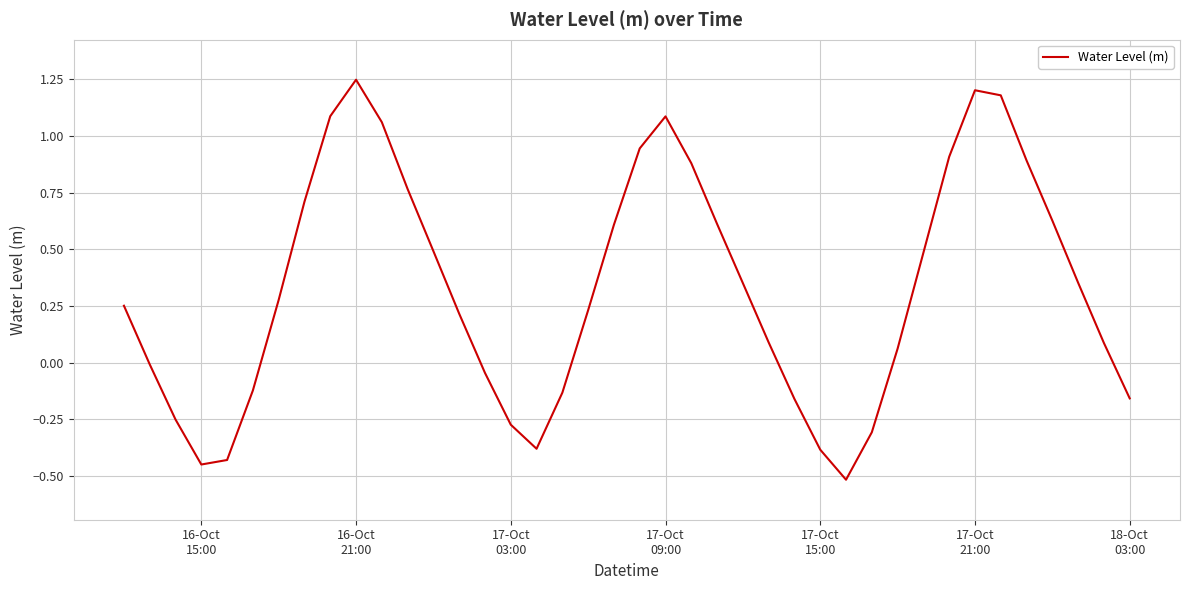

What is the difference between the maximum and minimum values?

1.8